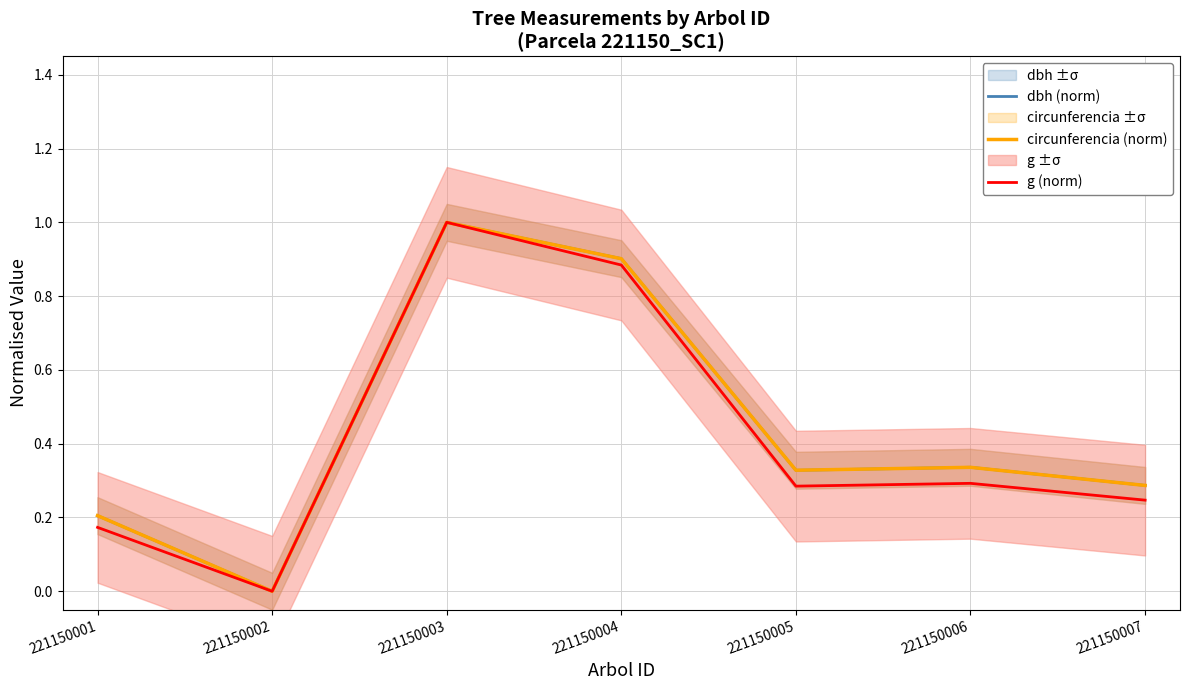

Reading left to right, transcribe all the data shown in this chart.

dbh (norm): 0.2	0.0	1.0	0.9	0.3	0.3	0.3
circunferencia (norm): 0.2	0.0	1.0	0.9	0.3	0.3	0.3
g (norm): 0.2	0.0	1.0	0.9	0.3	0.3	0.2